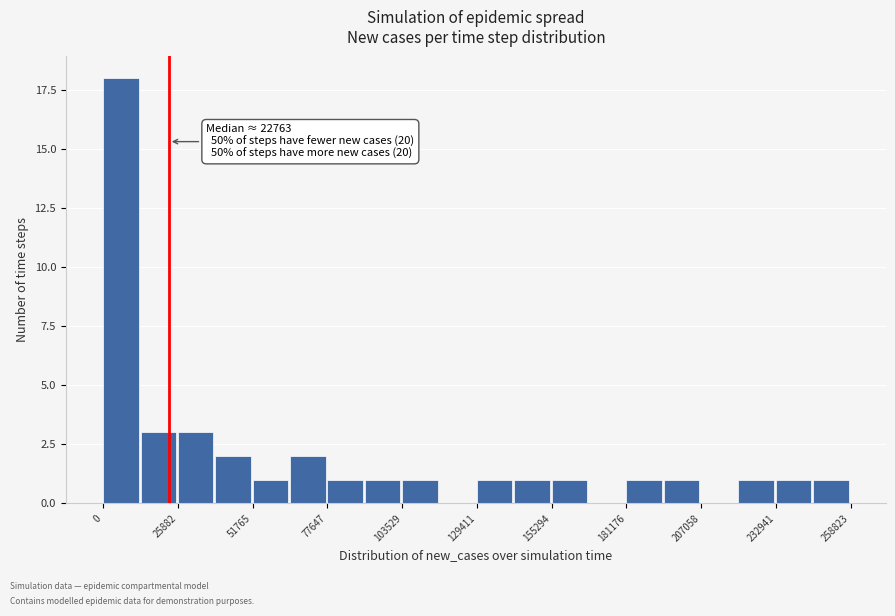

Around what value on the x-axis is the tallest bar? Give the approximate position of its centre, as read against the axis.

5000